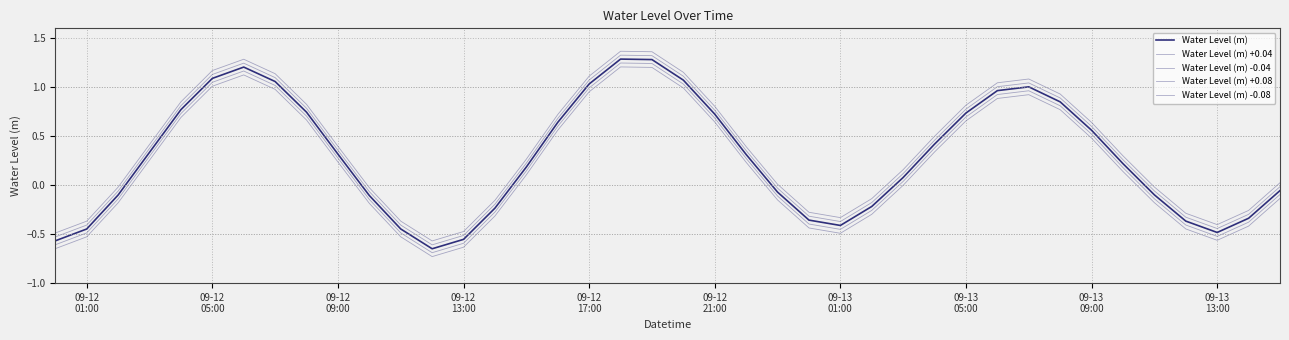

What is the difference between the maximum and minimum values in the Water Level (m) -0.08 series?

1.9